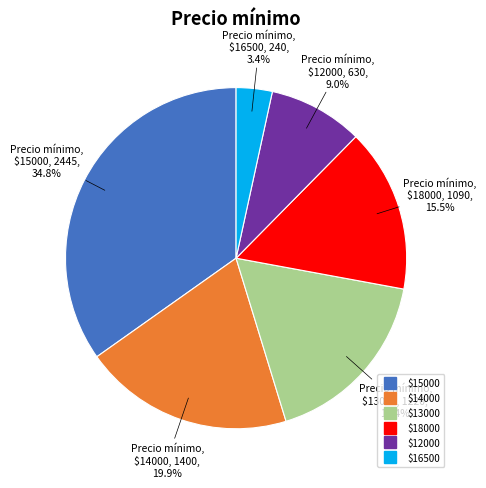

Does any single category account for the majority?

No